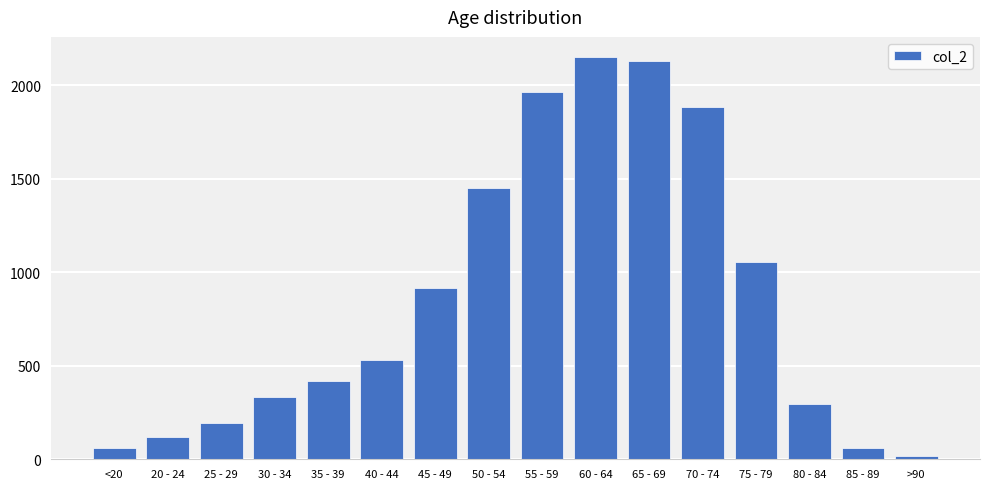

How many data points does each series have?

16